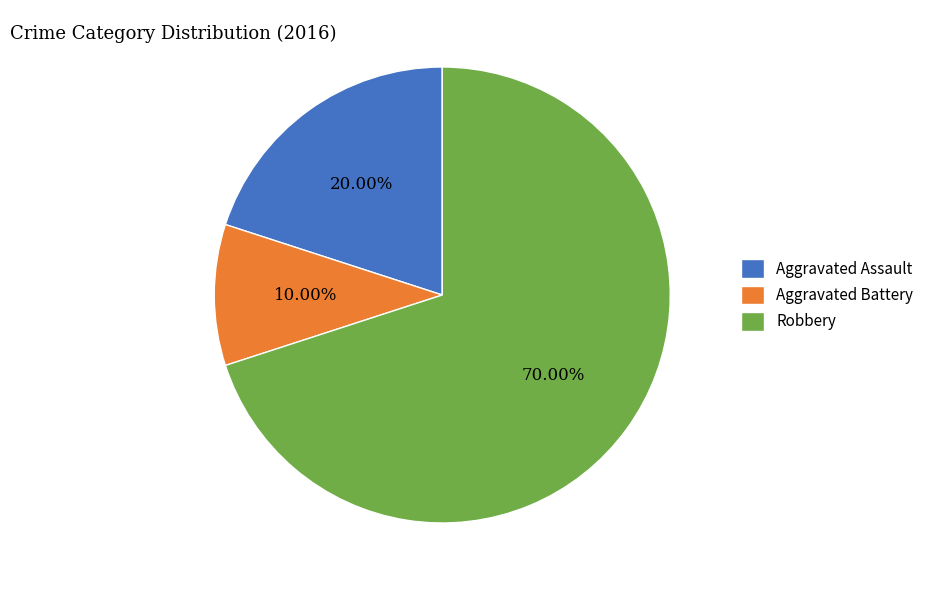

Which category has the biggest portion of the pie?

Robbery